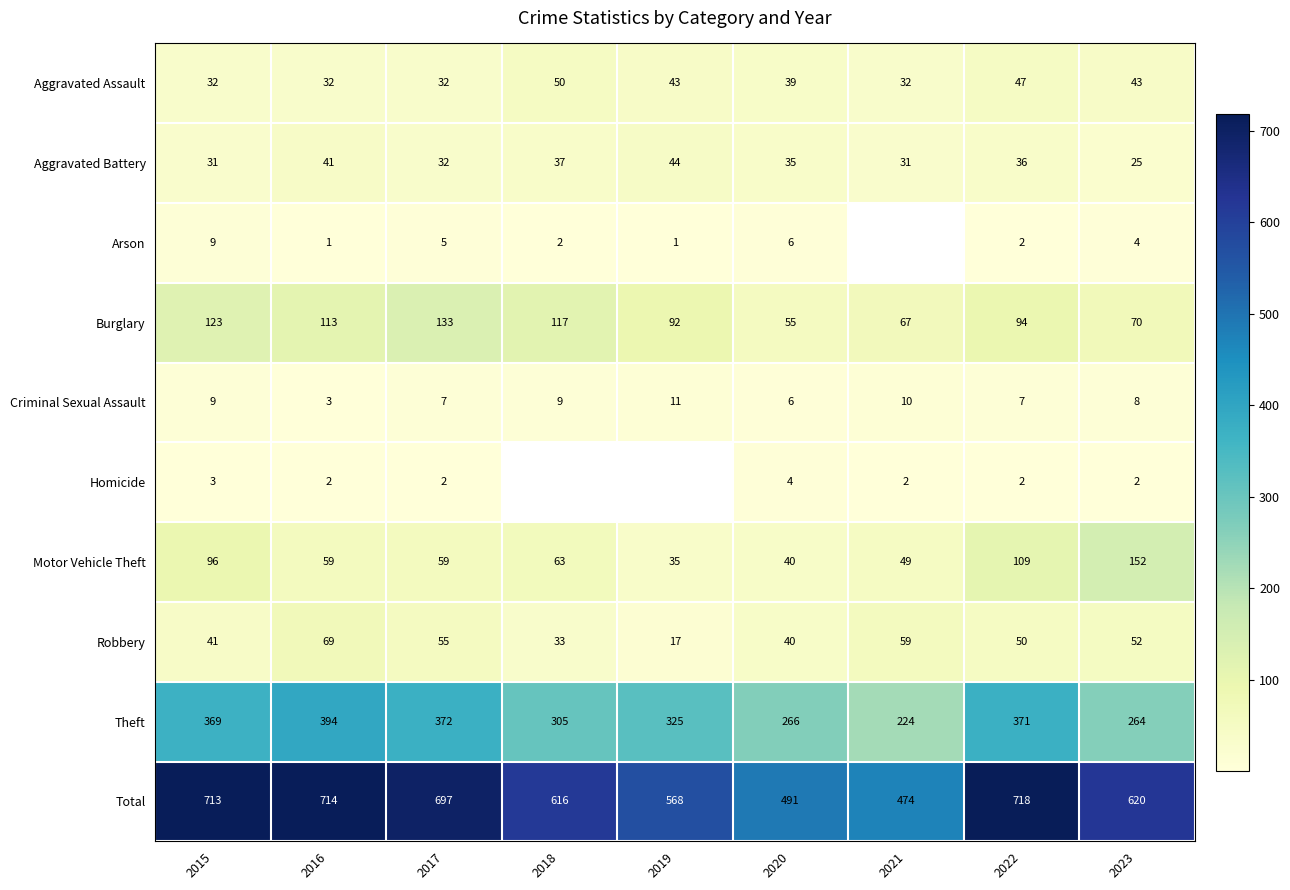

What is the sum of all Criminal Sexual Assault values?

70